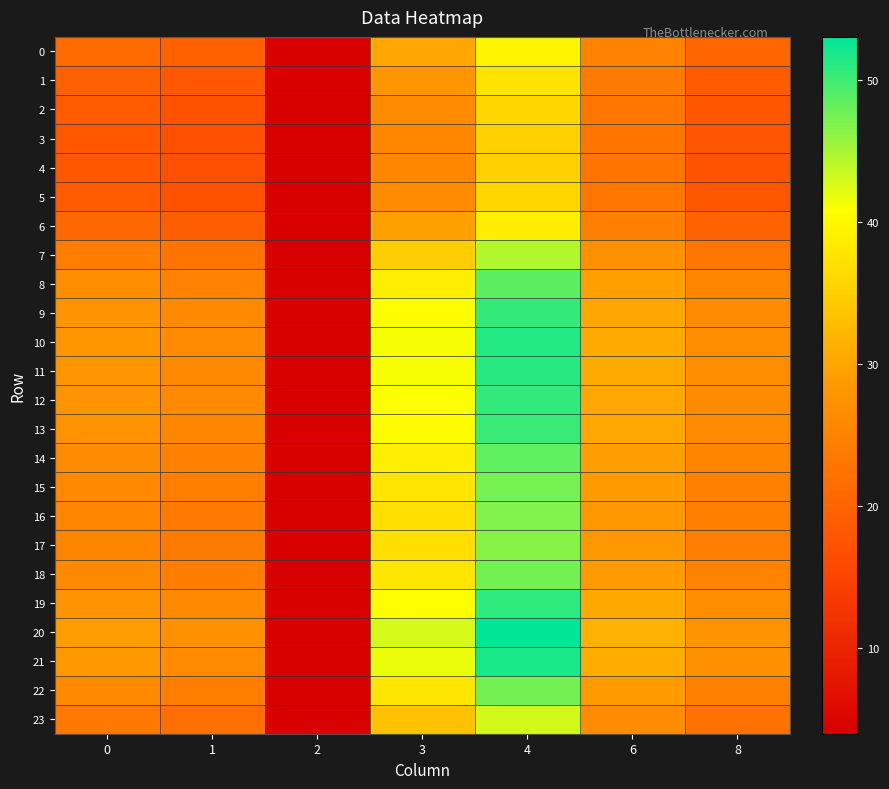

Which series has the largest total across all categories?

20